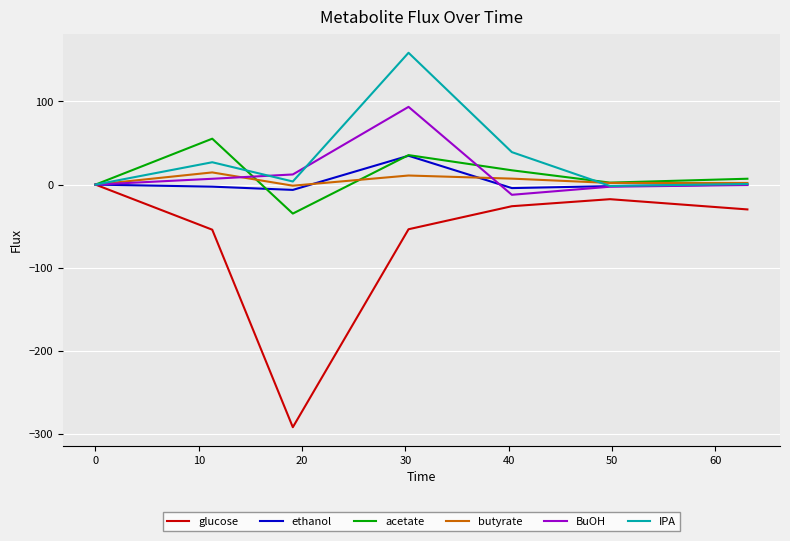

What is the minimum value shown in the chart?

-291.8